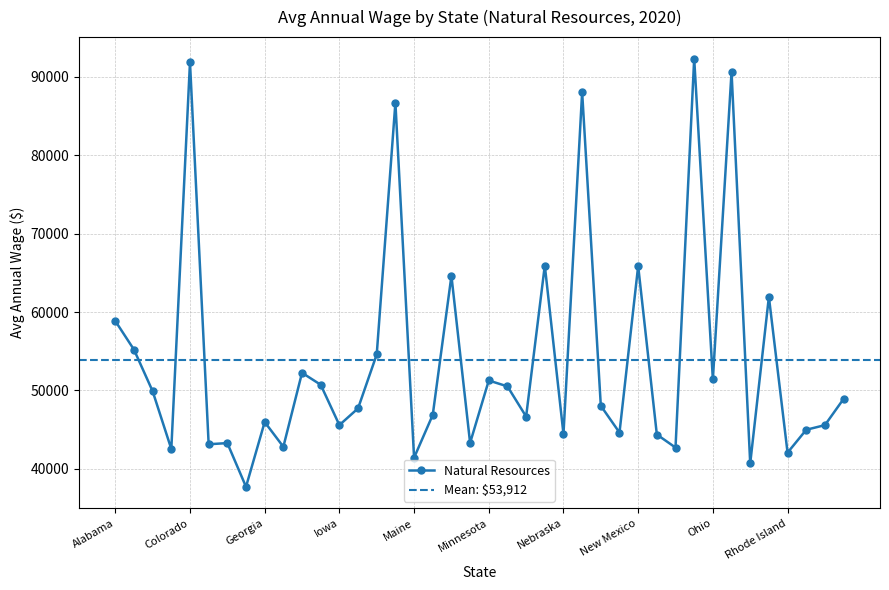

The value at New Jersey is 30680. True or false?

False